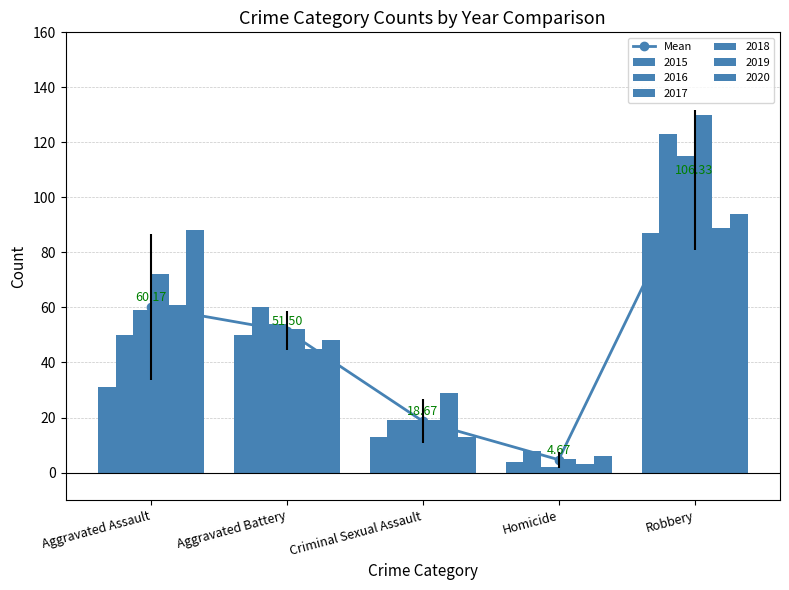

What is the change in value from Aggravated Battery to Robbery?

+54.8